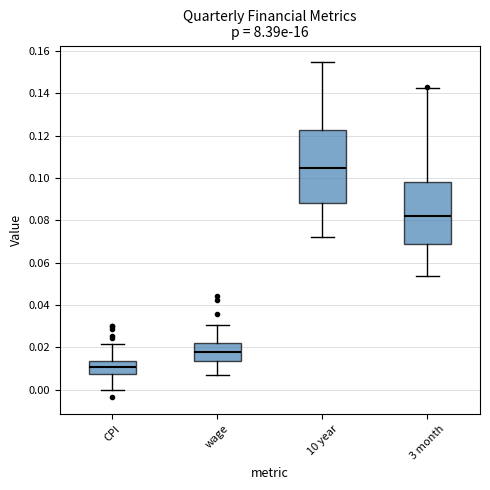

Where is the upper edge of the box for 10 year on the y-axis? The values are not printed on the chart, so give them approximately, as read against the axis.

0.122